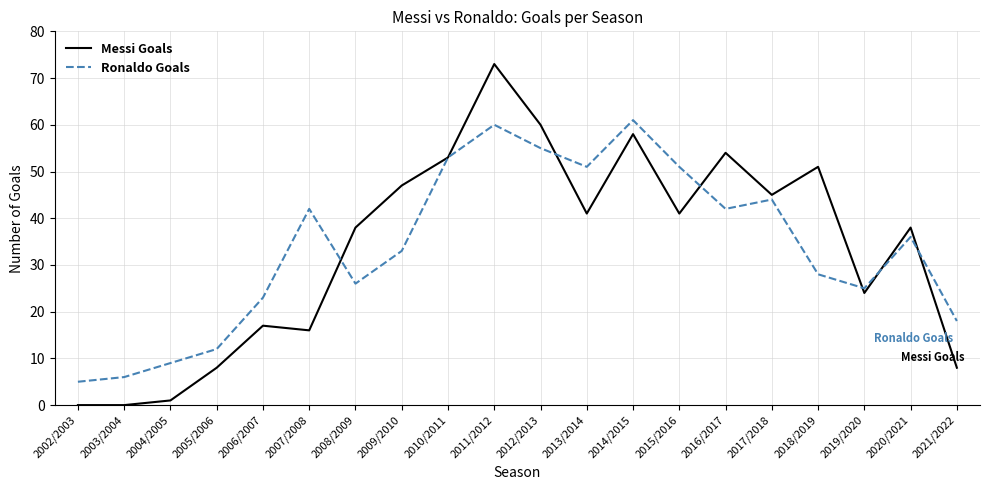

What position from the right is 2020/2021?

2